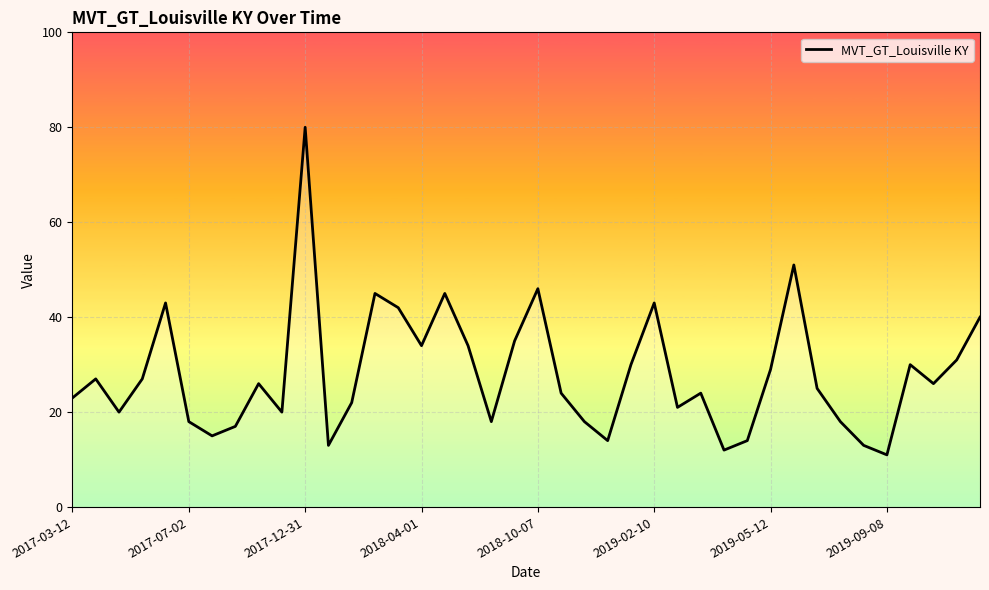

What is the difference between the maximum and second lowest values?

68